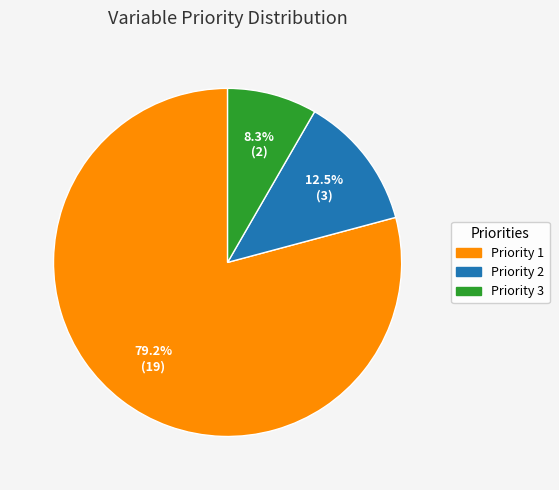

What portion of the pie excludes Priority 2?

87.5%